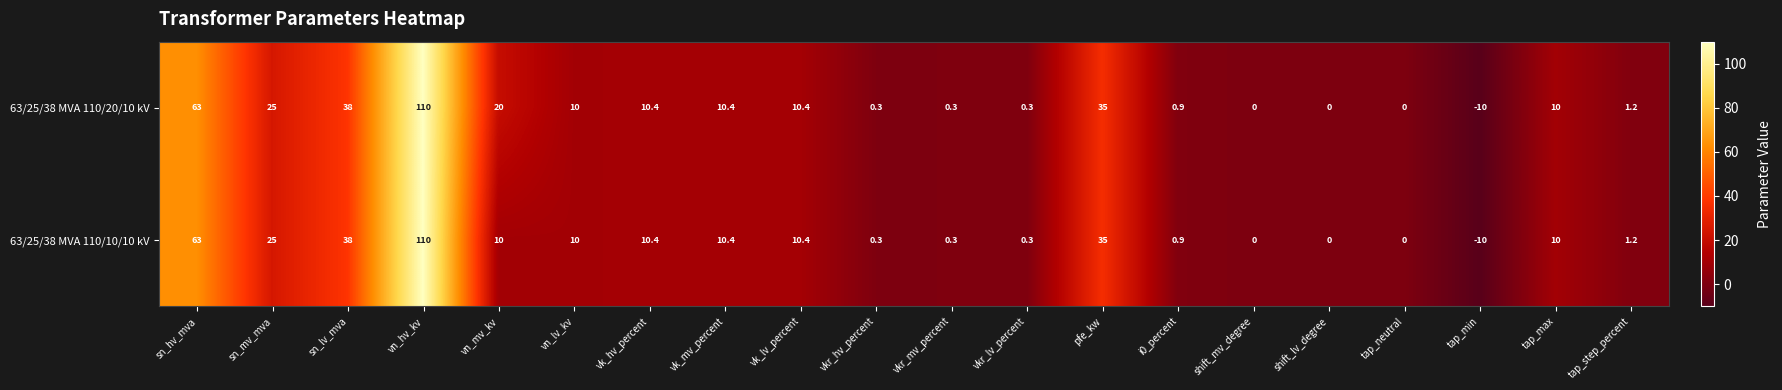

At which label does 63/25/38 MVA 110/20/10 kV first exceed 10?

sn_hv_mva